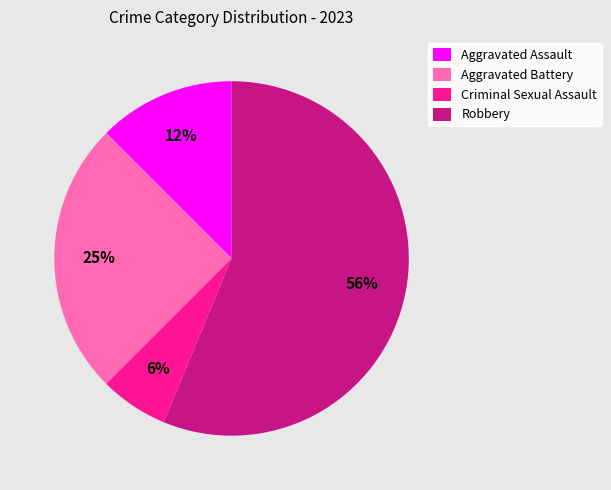

Count the number of slices in the pie.

4